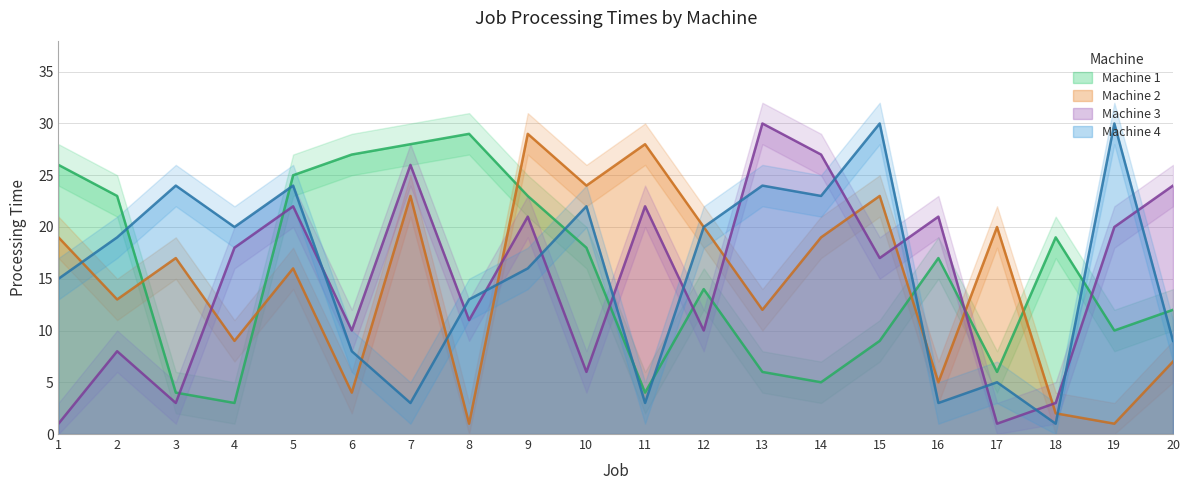

What is the value of the Machine 4 point at the 7th from the left?

3